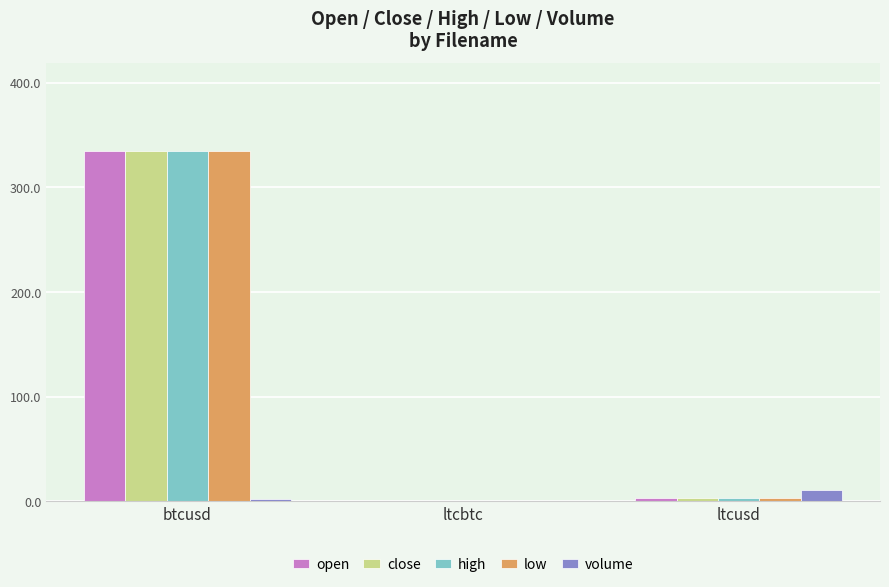

At which label does low reach its peak?

btcusd